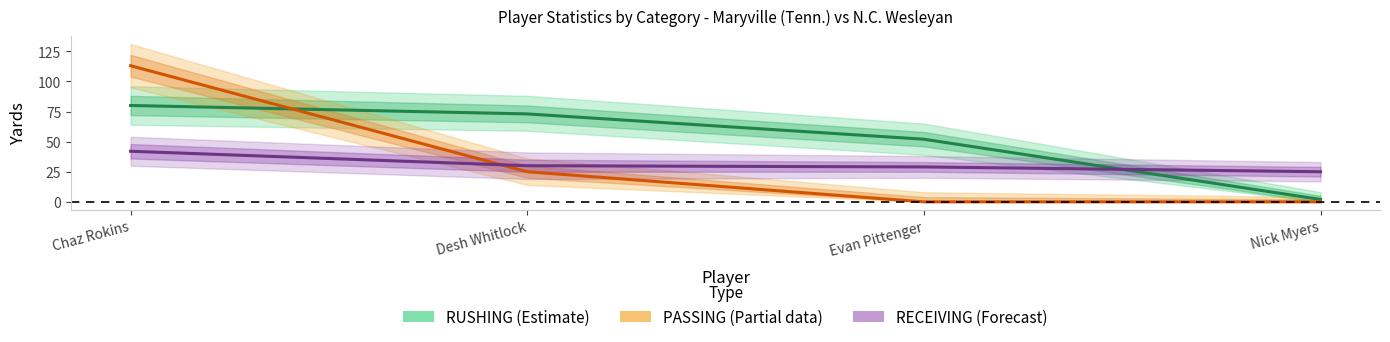

Where do PASSING_YDS and RECEIVING_YDS first cross each other?

Chaz Rokins and Desh Whitlock